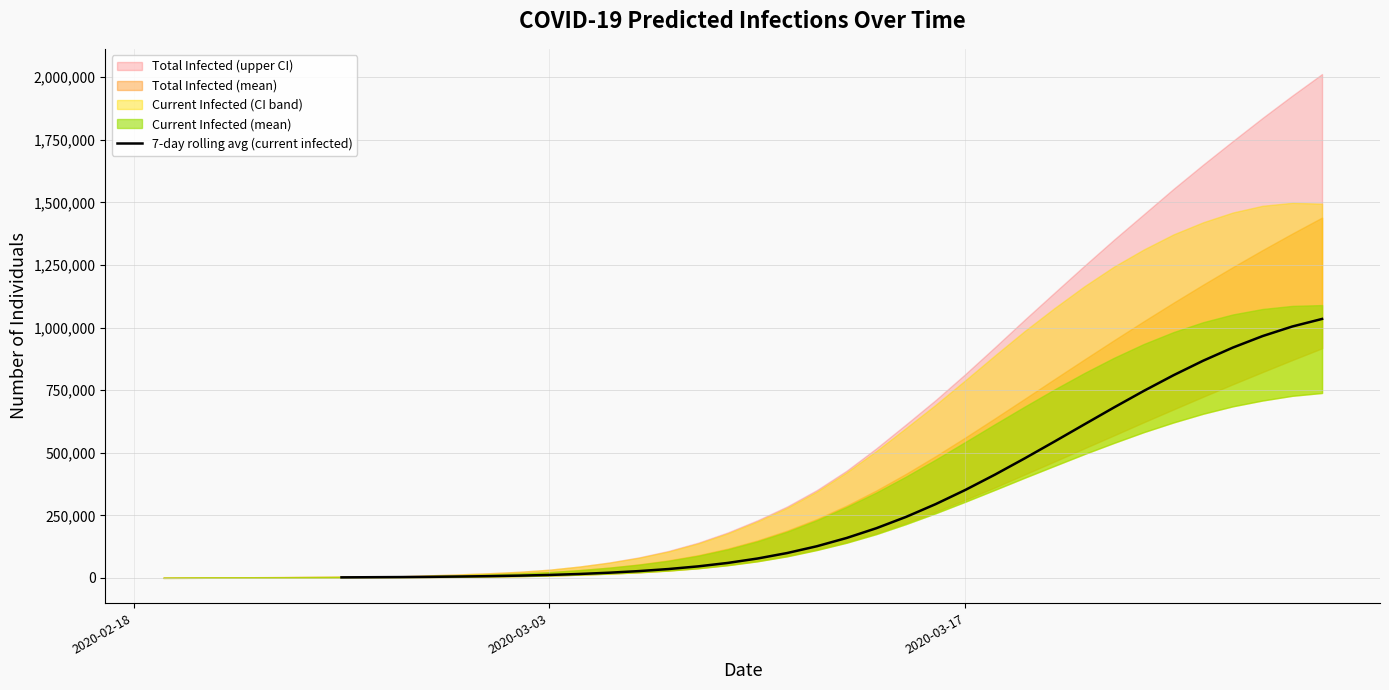

What is the value of the 22nd point from the left?

351879.0